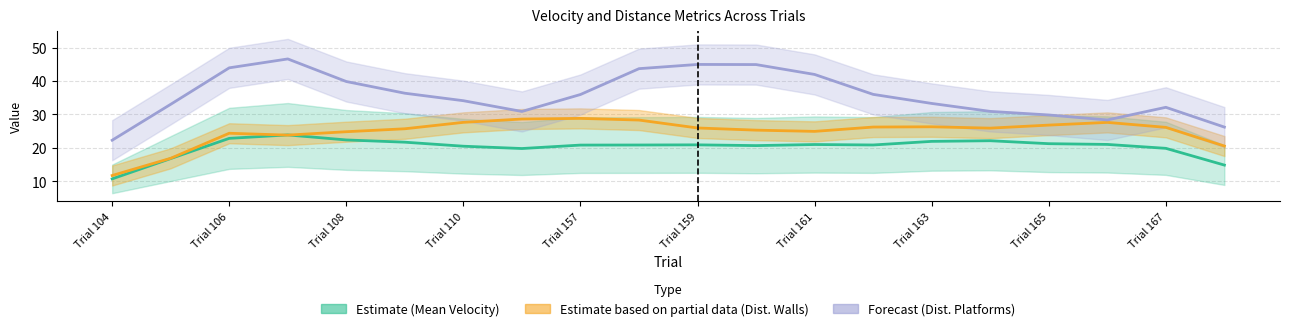

What is the difference between the Mean Velocity values at 16 and Trial 106?

4.4